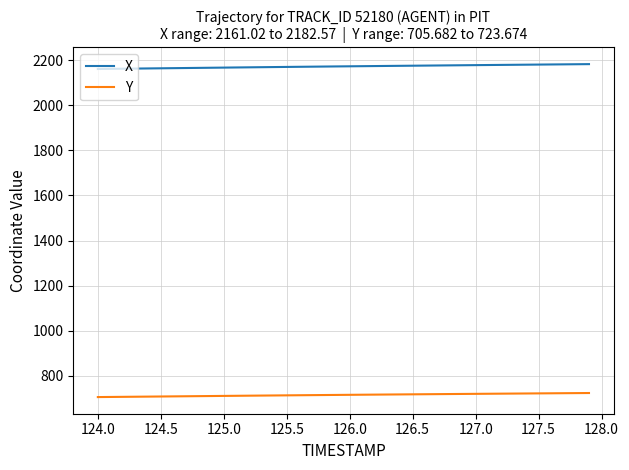

Which series has the largest range (max minus min)?

X